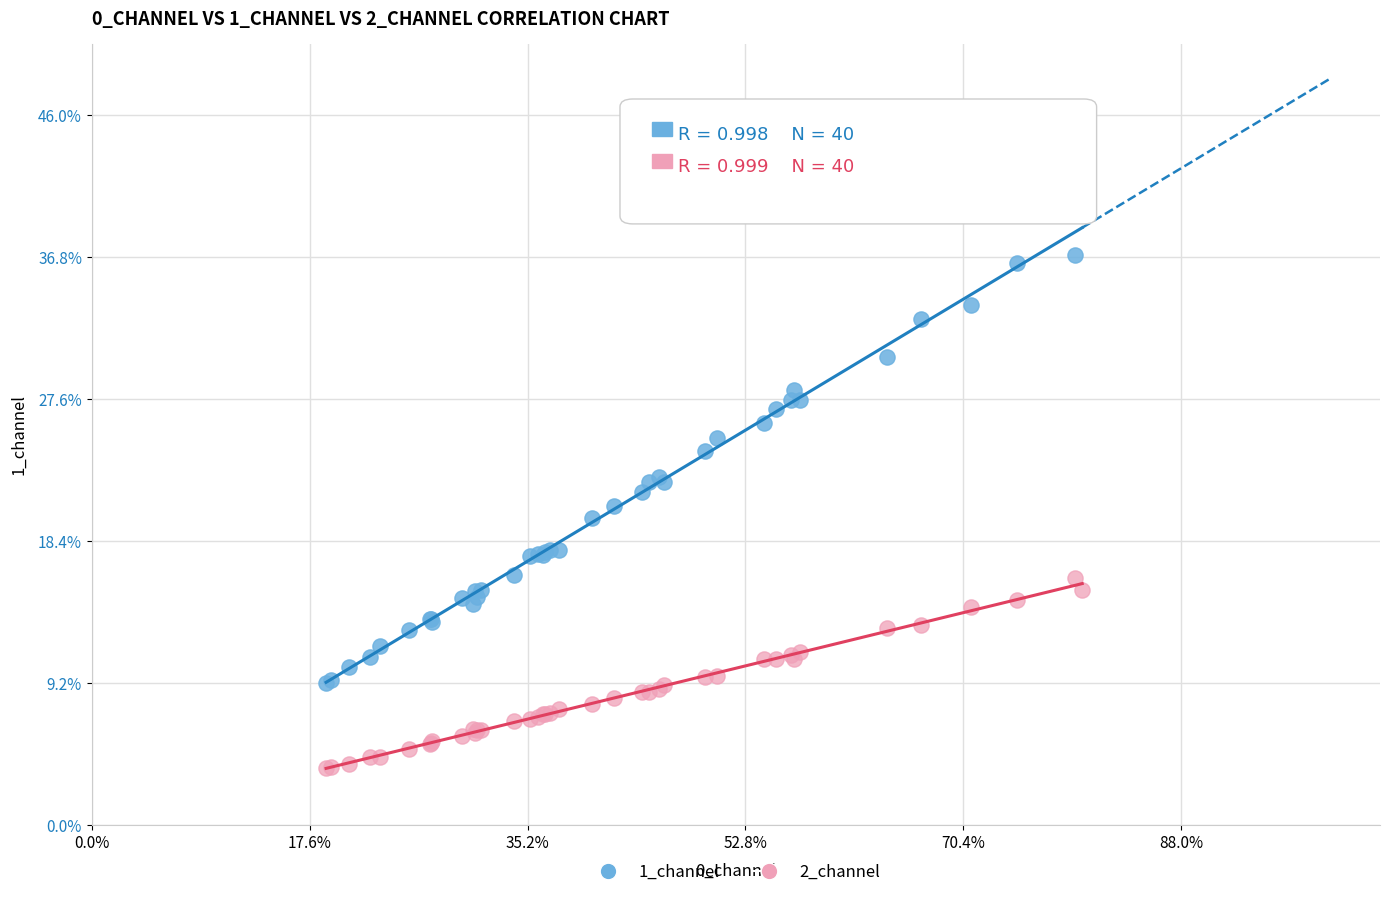

What are all the series names shown in the legend?

1_channel, 2_channel